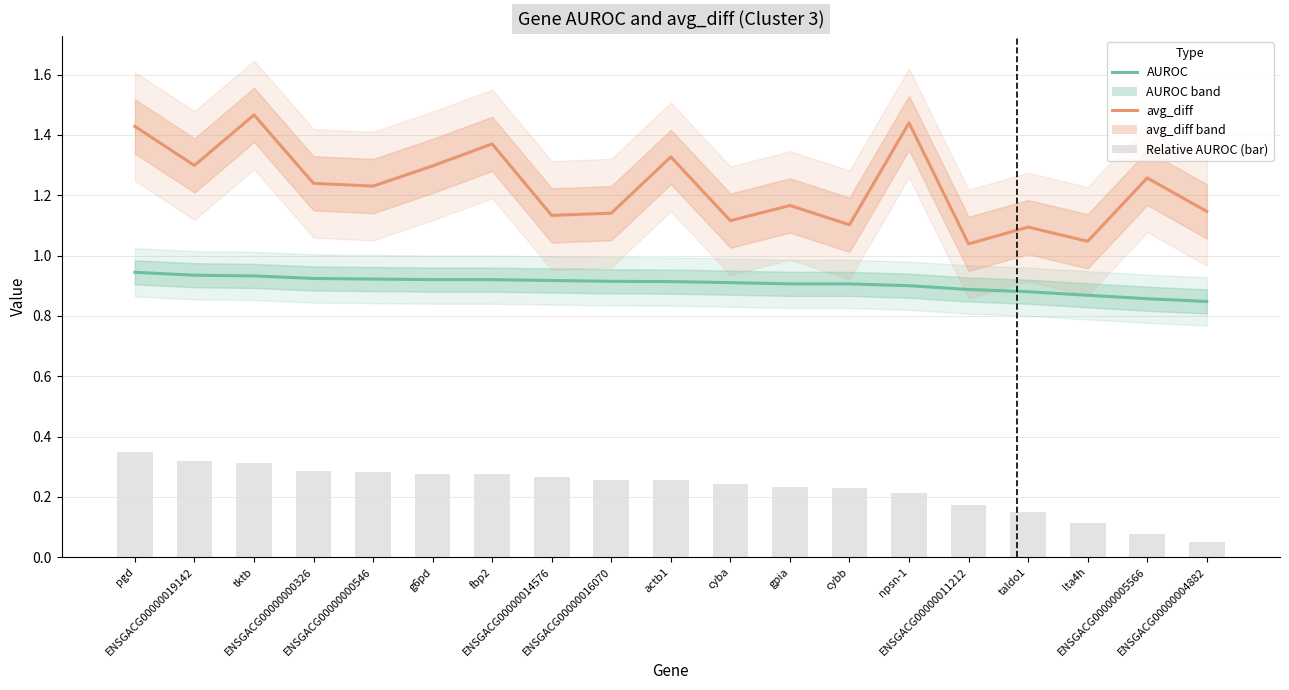

Is the value of avg_diff at ENSGACG00000000326 greater than the value of AUROC at npsn-1?

Yes